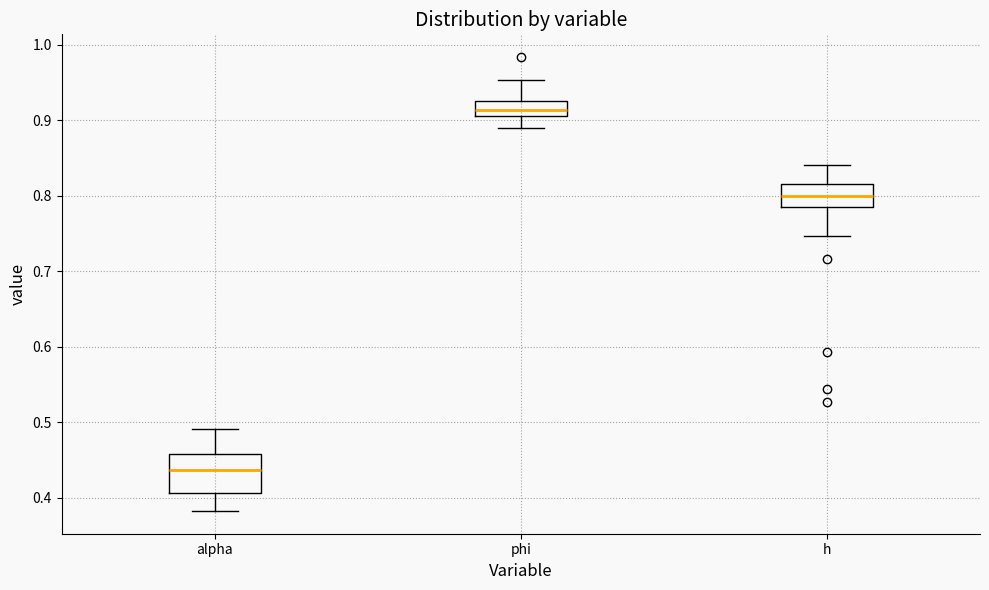

Comparing the boxes themselves (not the whiskers), which one is the tallest?

alpha